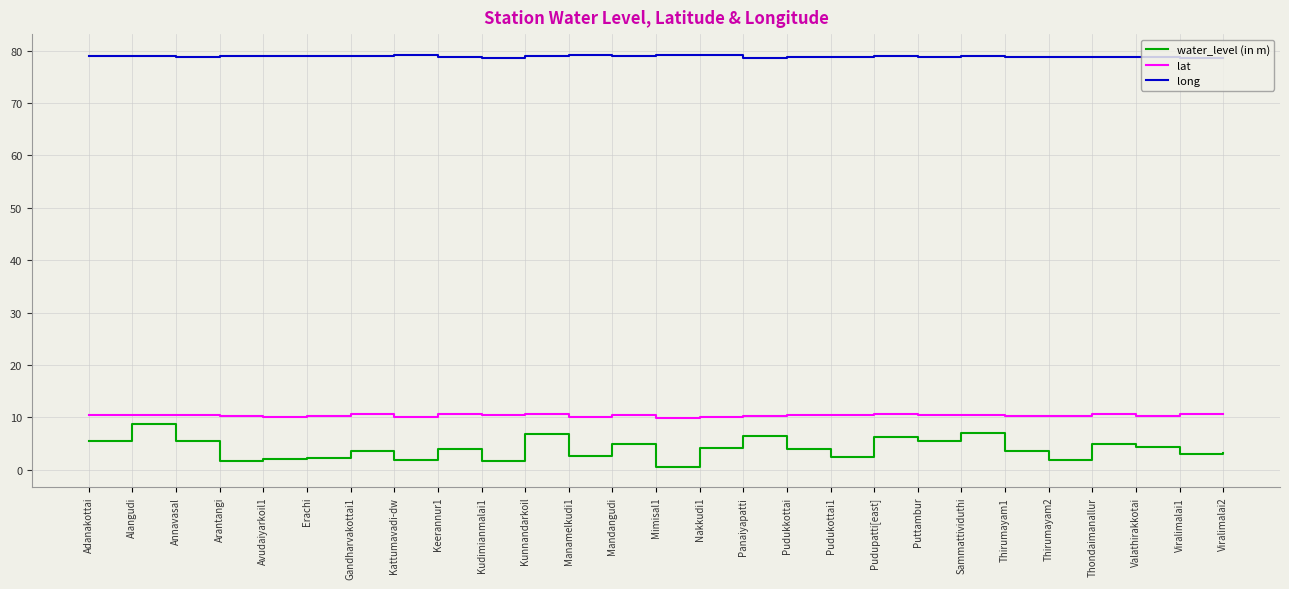

What position from the left is Annavasal?

3